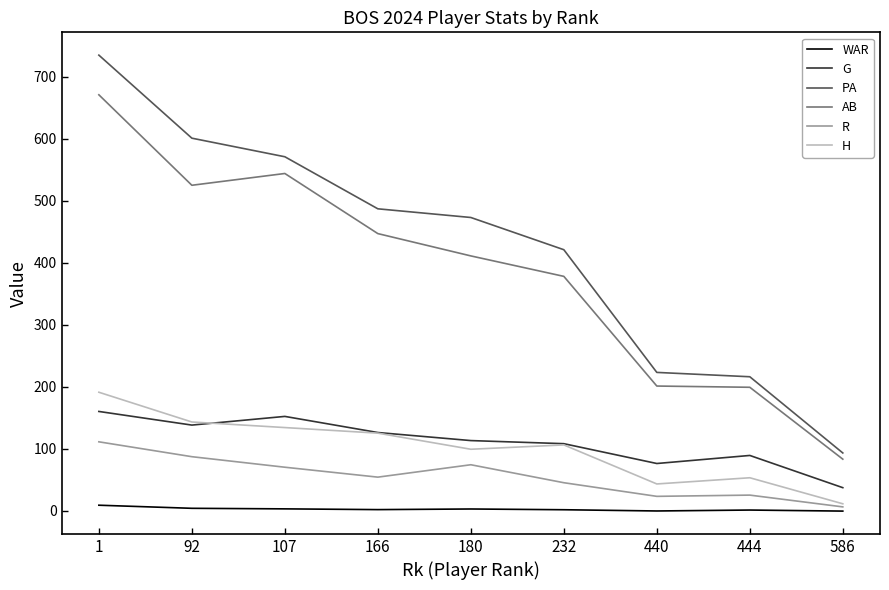

The value of R at 92 is 116.2. True or false?

False